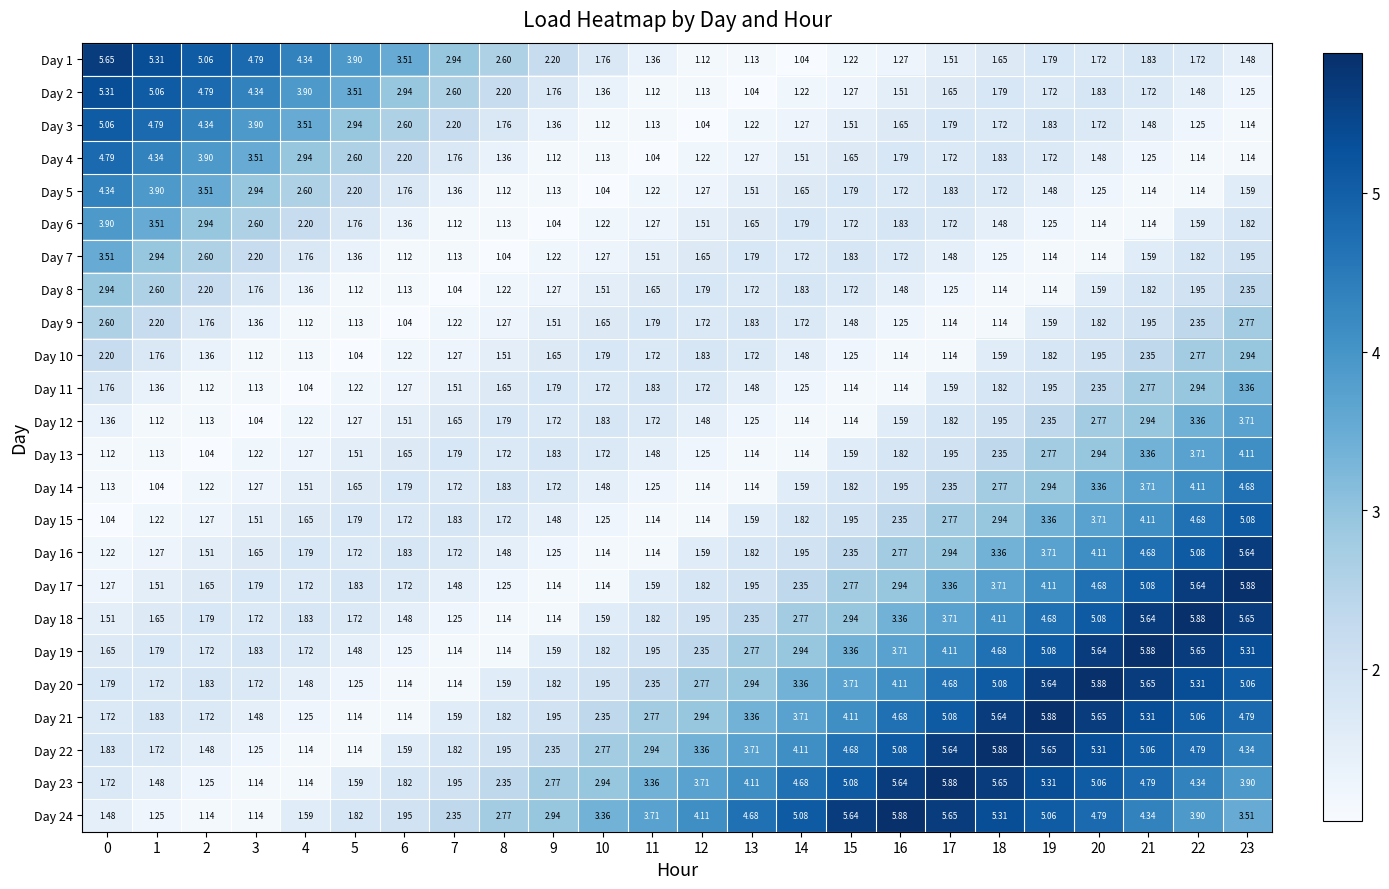

At how many categories does at least one series exceed 2?

24